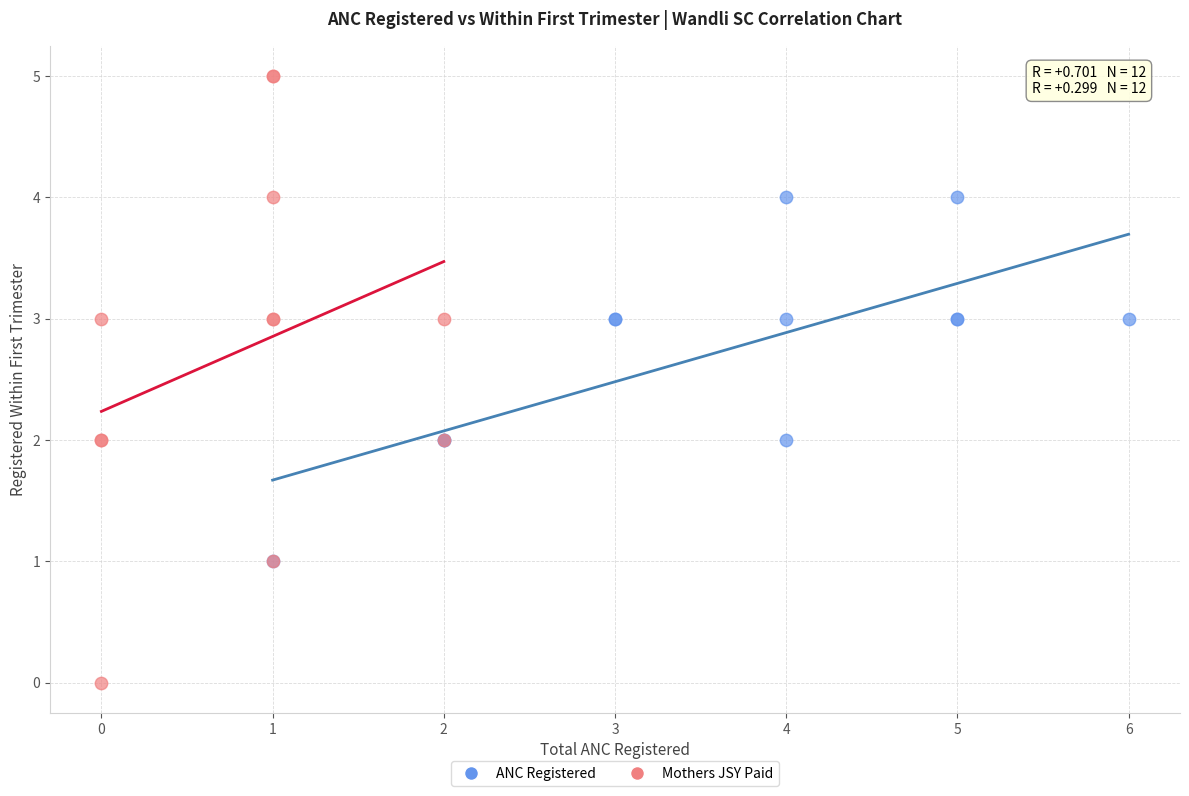

Which series reaches the minimum Y coordinate?

Mothers JSY Paid